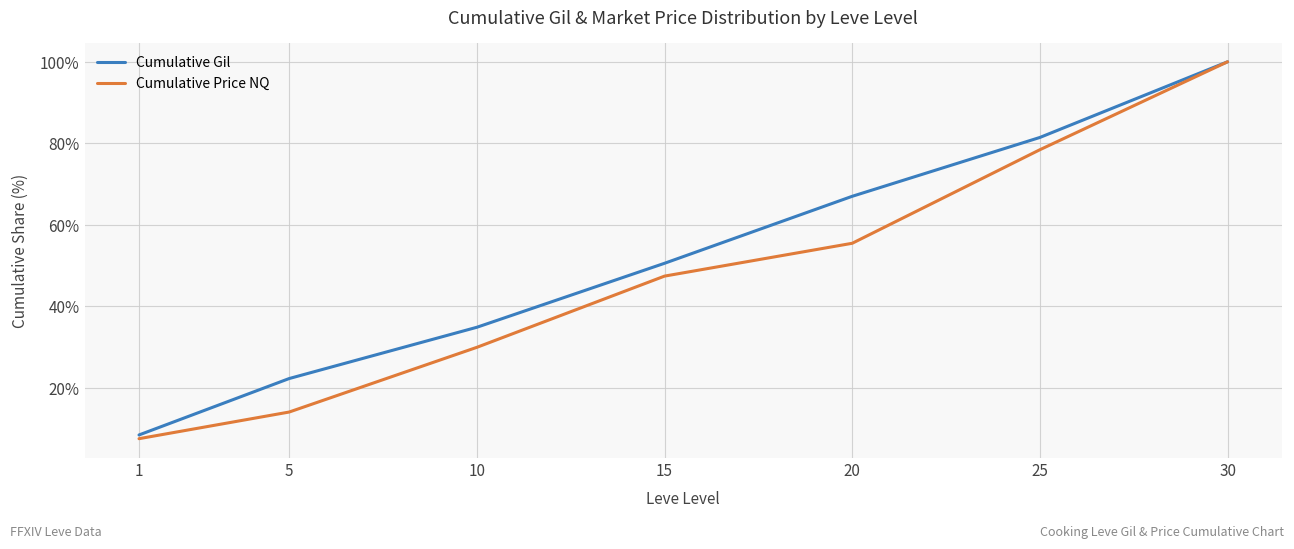

The Cumulative Gil series shows 102.2 at 20. True or false?

False